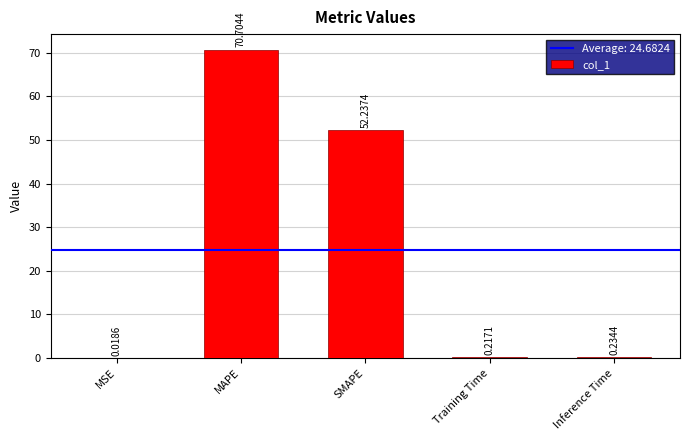

What is the sum of all values?

123.4